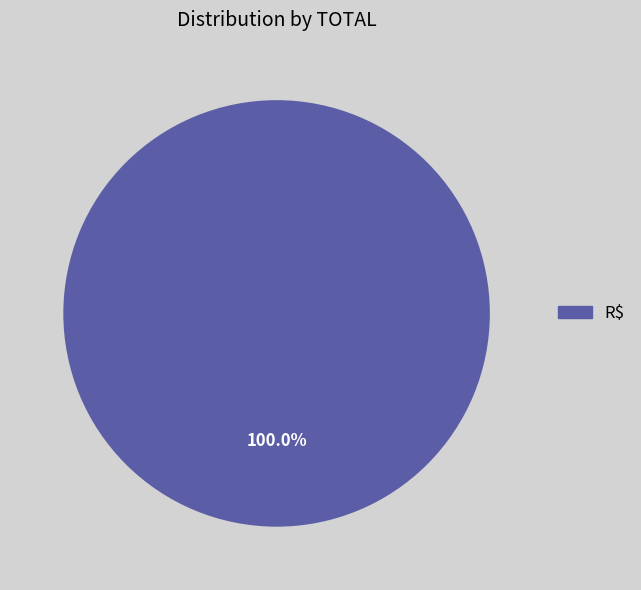

Which category accounts for the majority?

R$